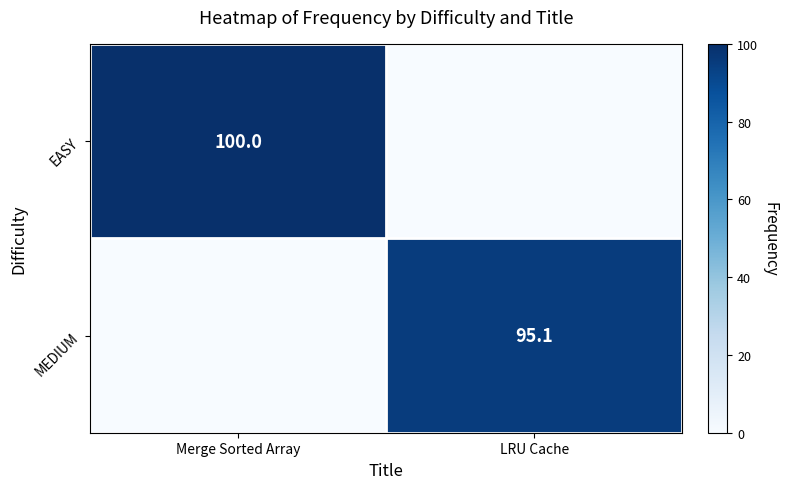

Is it true that MEDIUM equals 143.4 at LRU Cache?

False